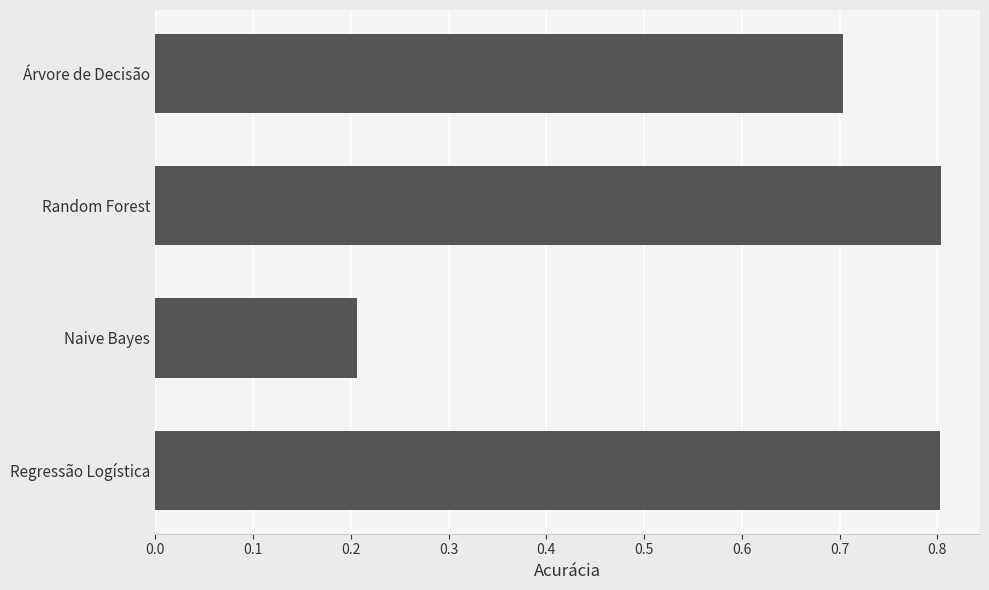

What is the change in value from Naive Bayes to Regressão Logística?

+0.6